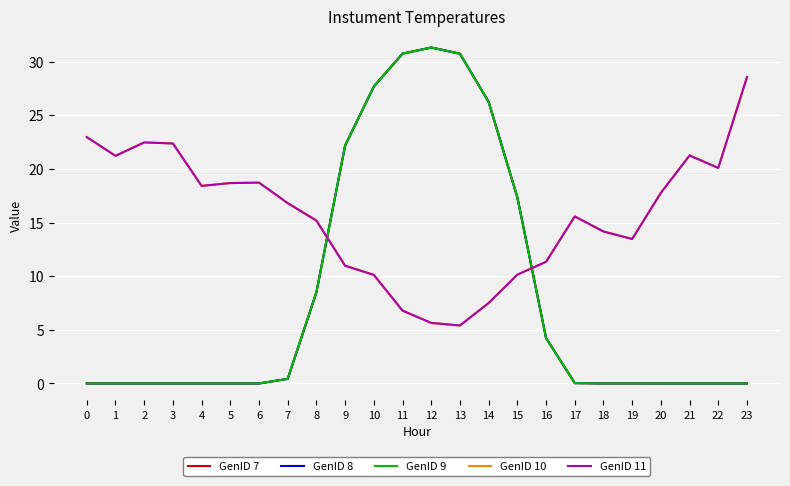

Which has a higher value, 13 or 21?

13